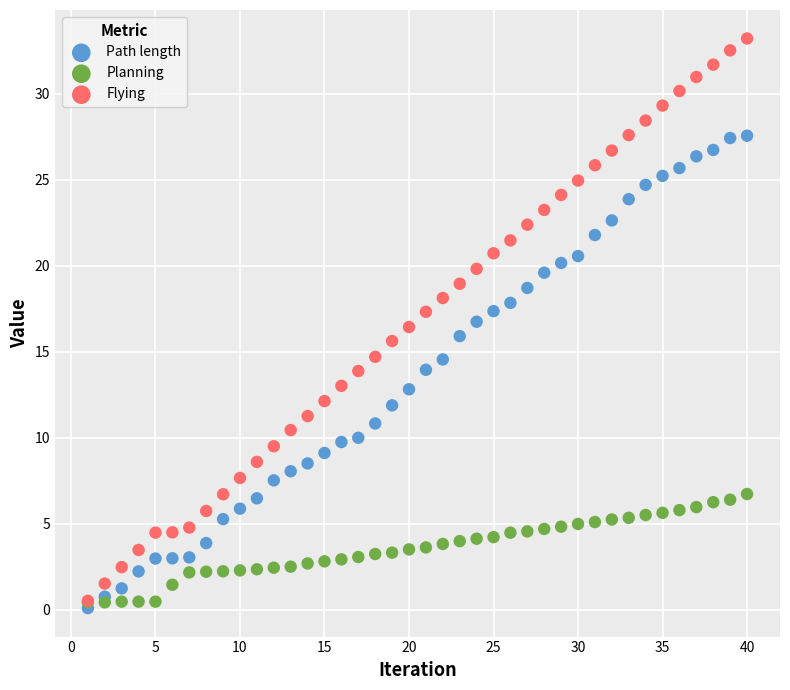

Which series contains the lowest Y value?

Path length